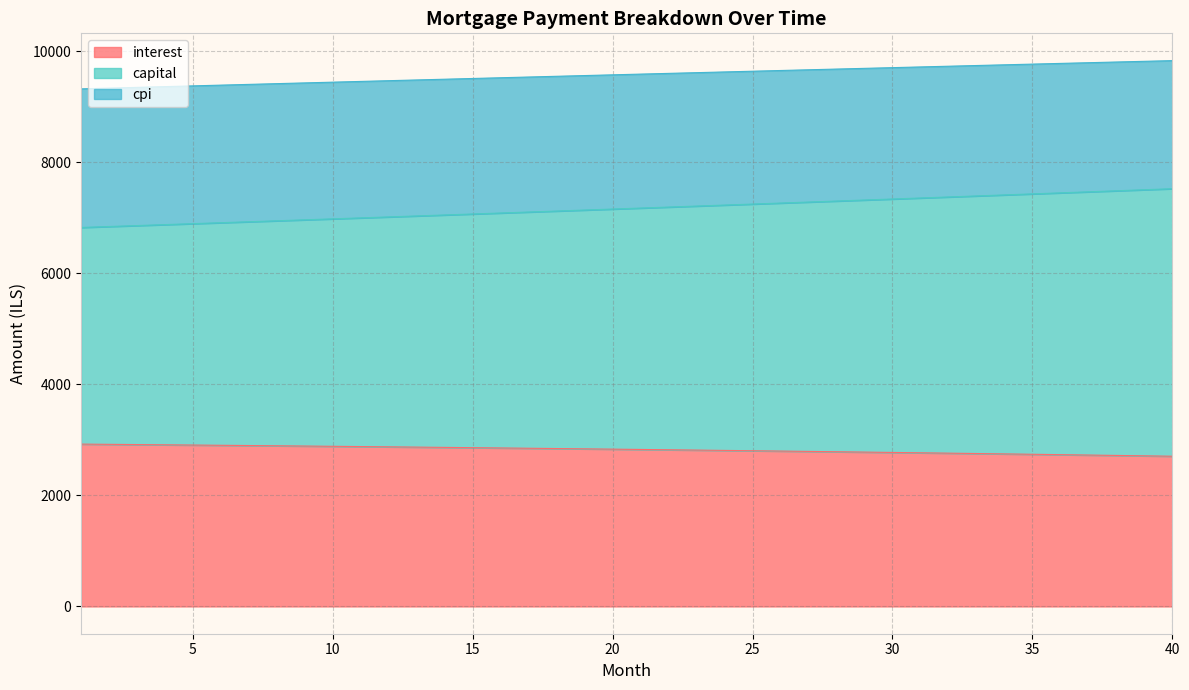

What is the value of the cpi point at the 36th from the left?

9781.5